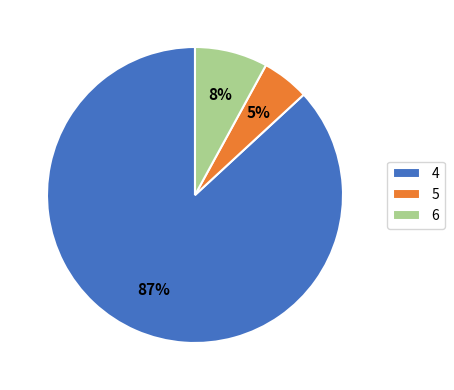

To the nearest percent, what is the difference between the 5 and 4 slice percentages?

82%